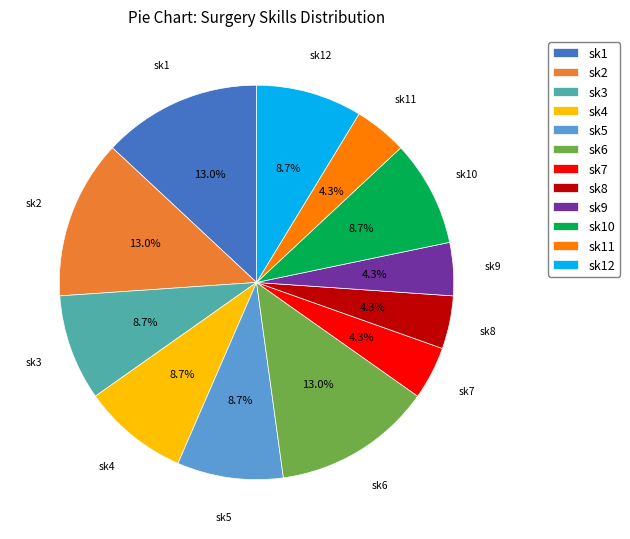

True or false: sk6 accounts for 13% of the total.

True